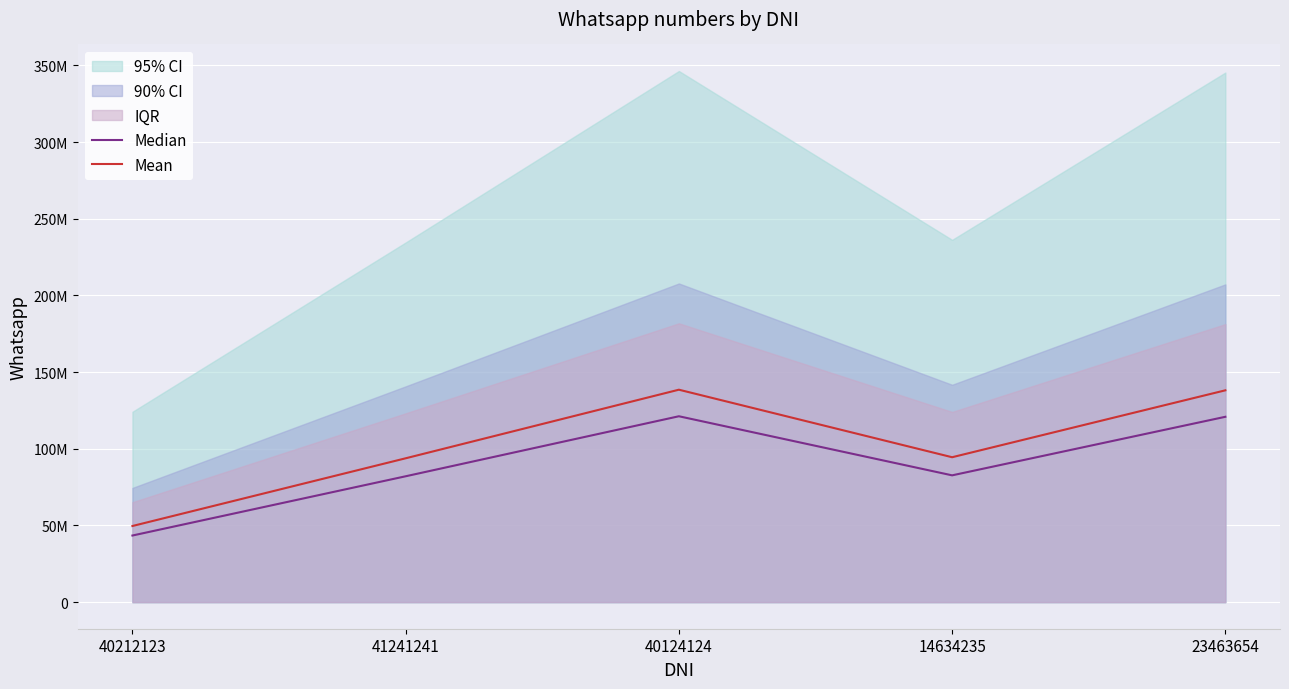

At which category is the sum across all series the highest?

40124124